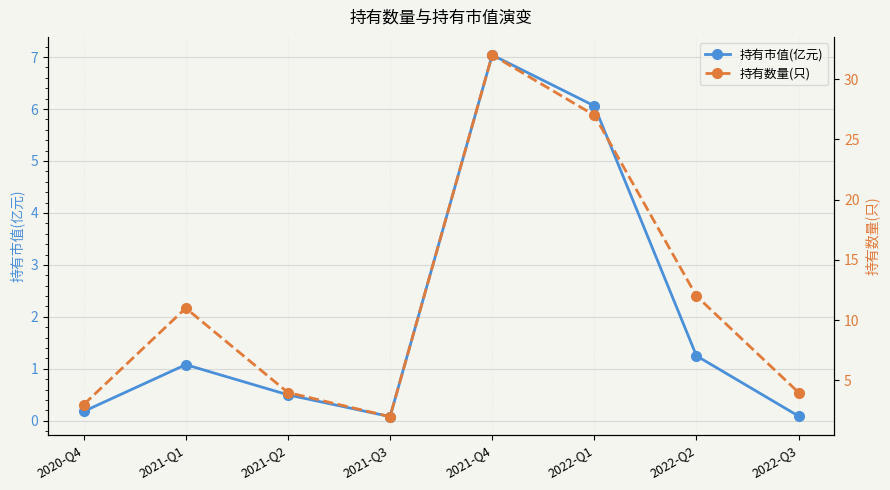

Which label corresponds to the smallest value in the chart?

2021-Q3